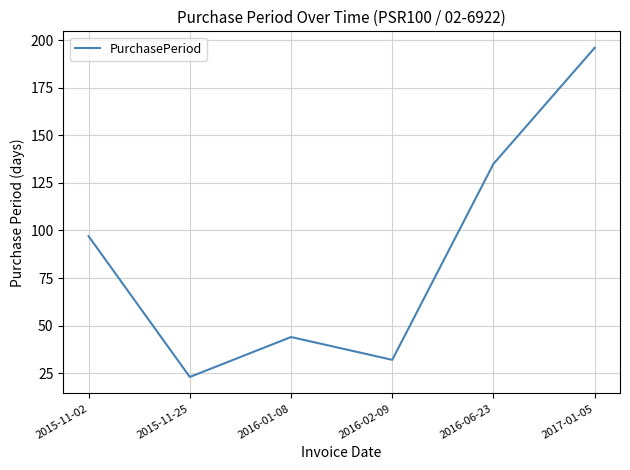

List the labels in order of value, smallest first.

2015-11-25, 2016-02-09, 2016-01-08, 2015-11-02, 2016-06-23, 2017-01-05